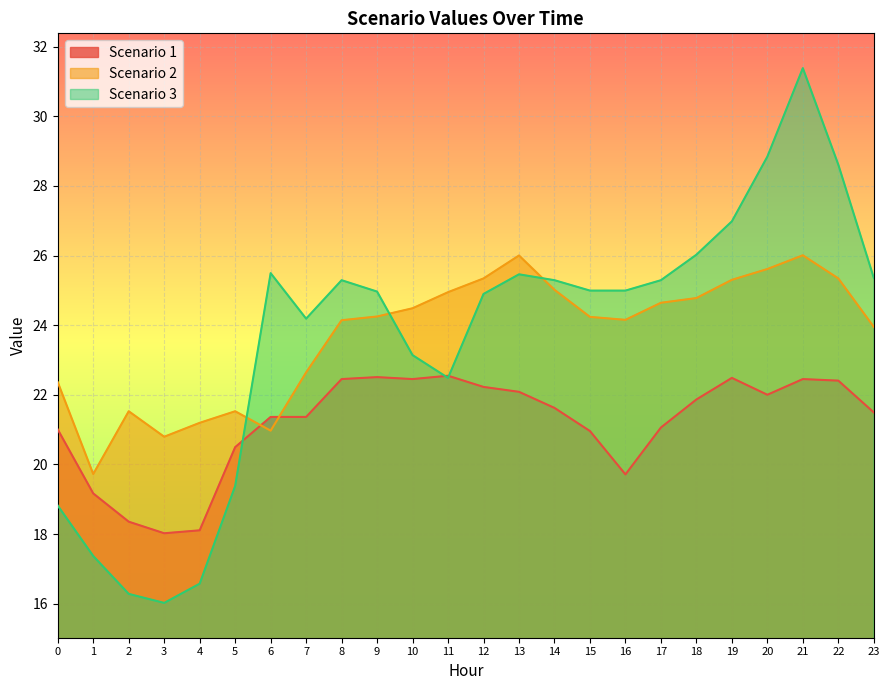

The value of Scenario 1 at 13 is 14.5. True or false?

False